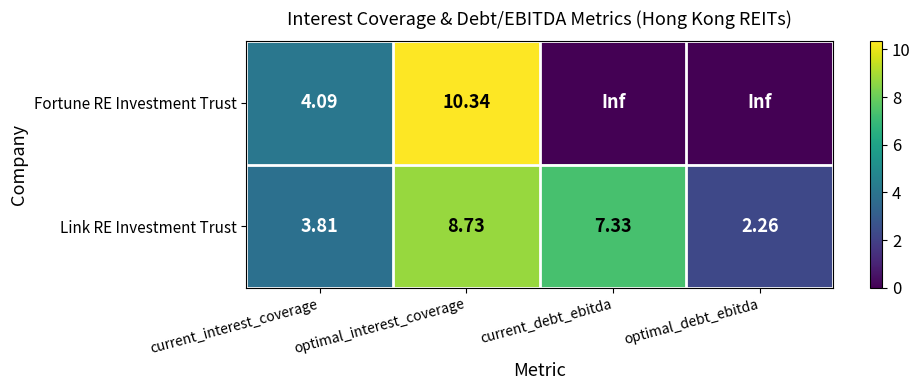

How many series are shown in this chart?

2